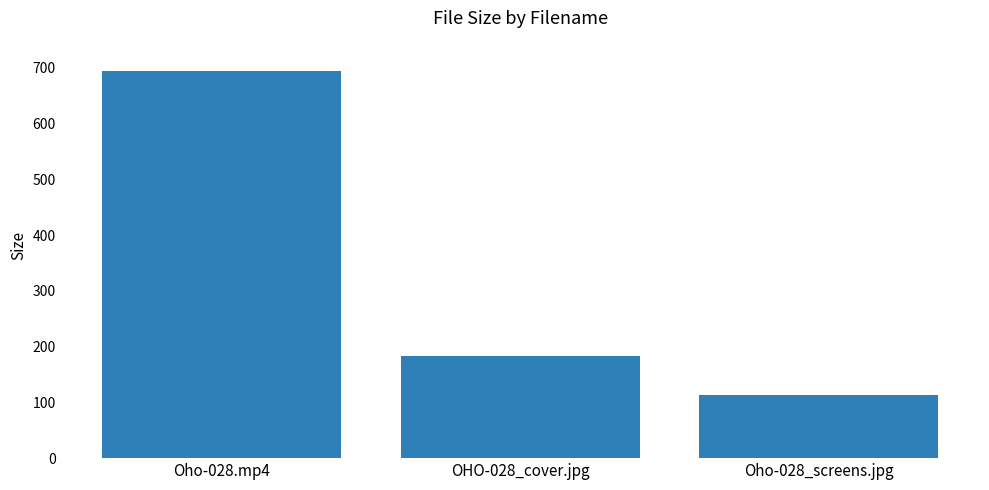

What is the maximum value shown in the chart?

694.2